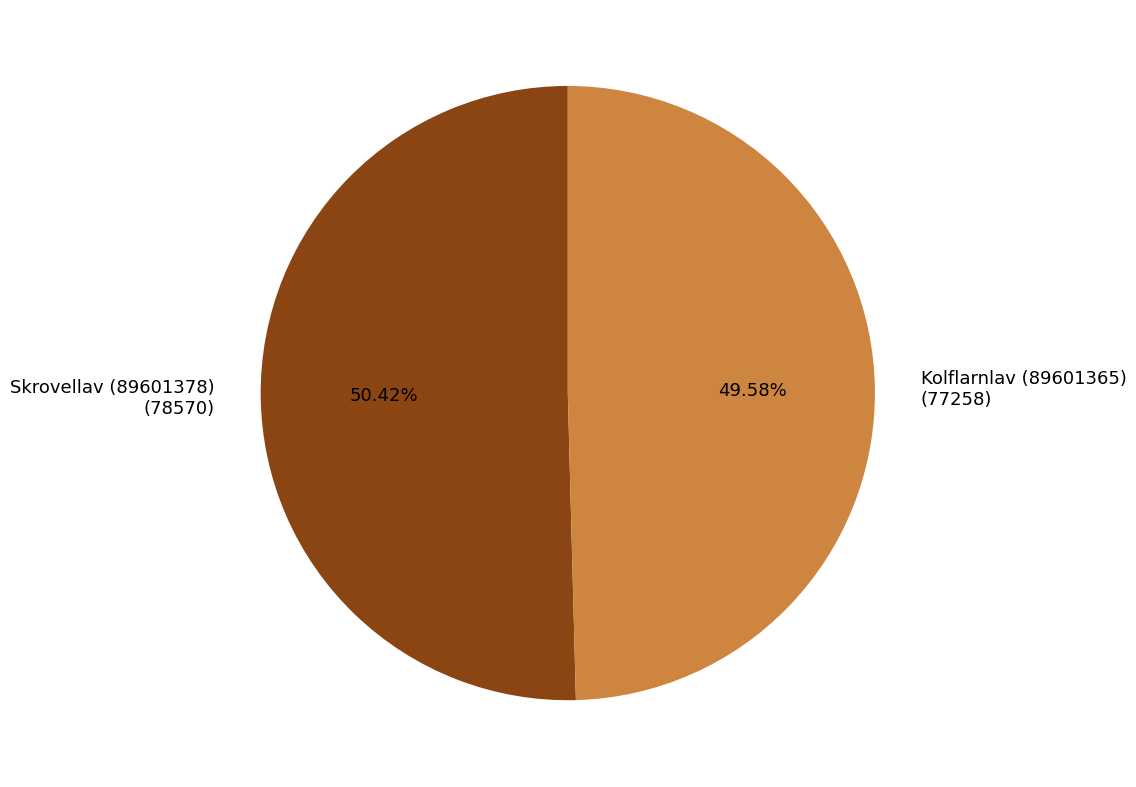

How many segments does this pie chart have?

2